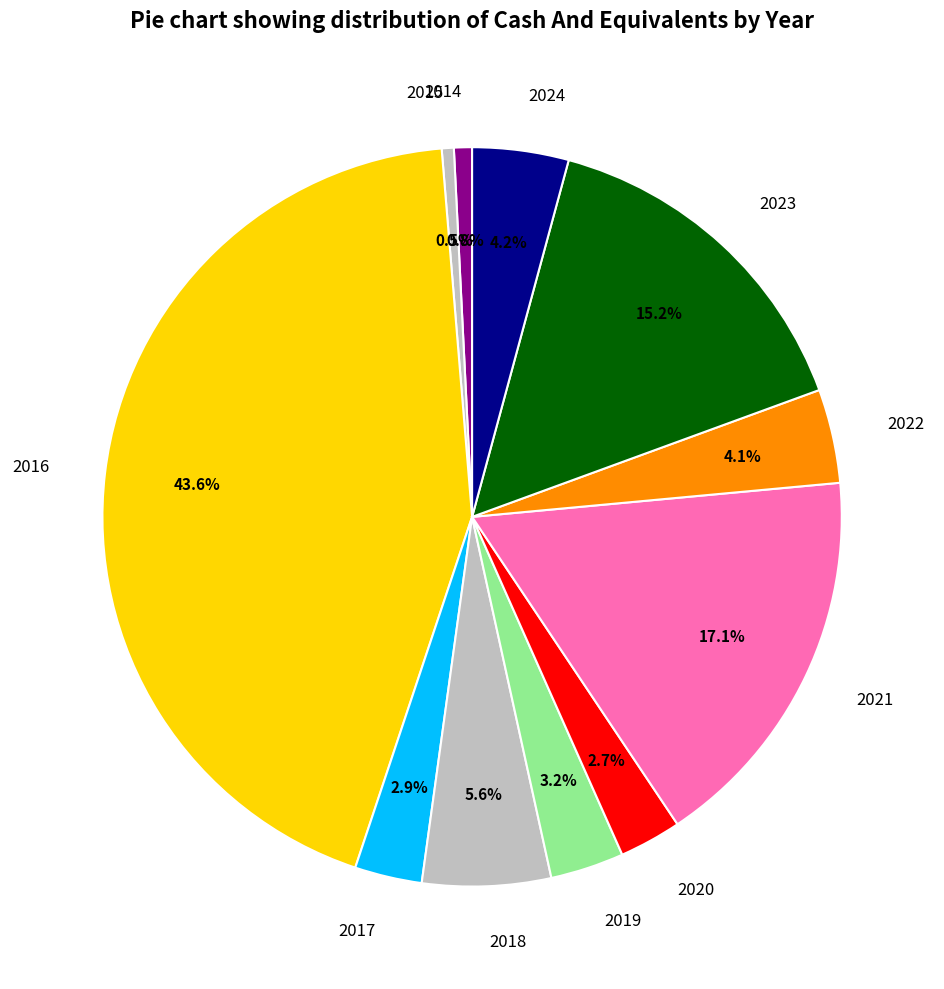

Does 2022 account for over 50% of the chart?

No